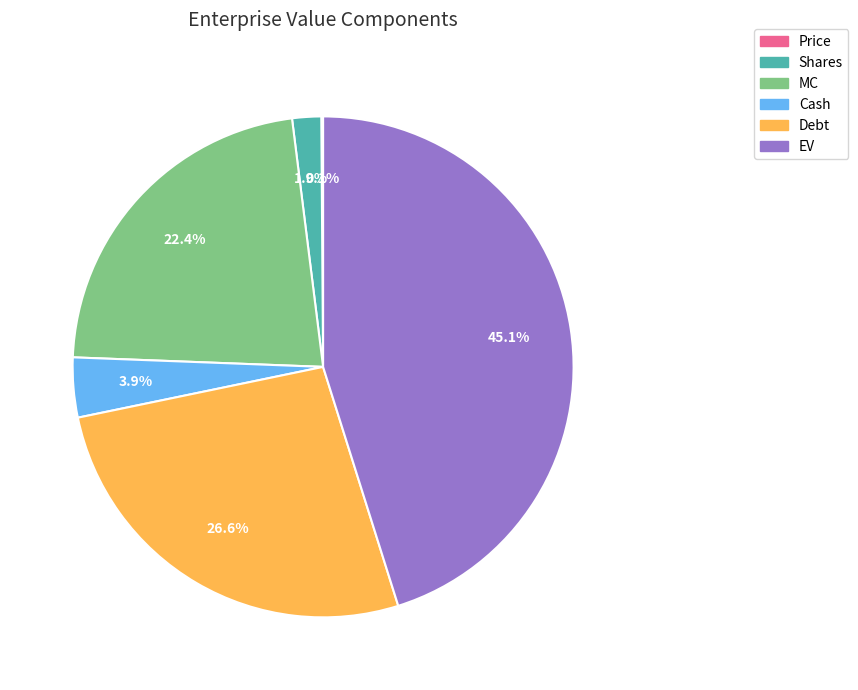

The Cash slice represents 19% of the pie. True or false?

False